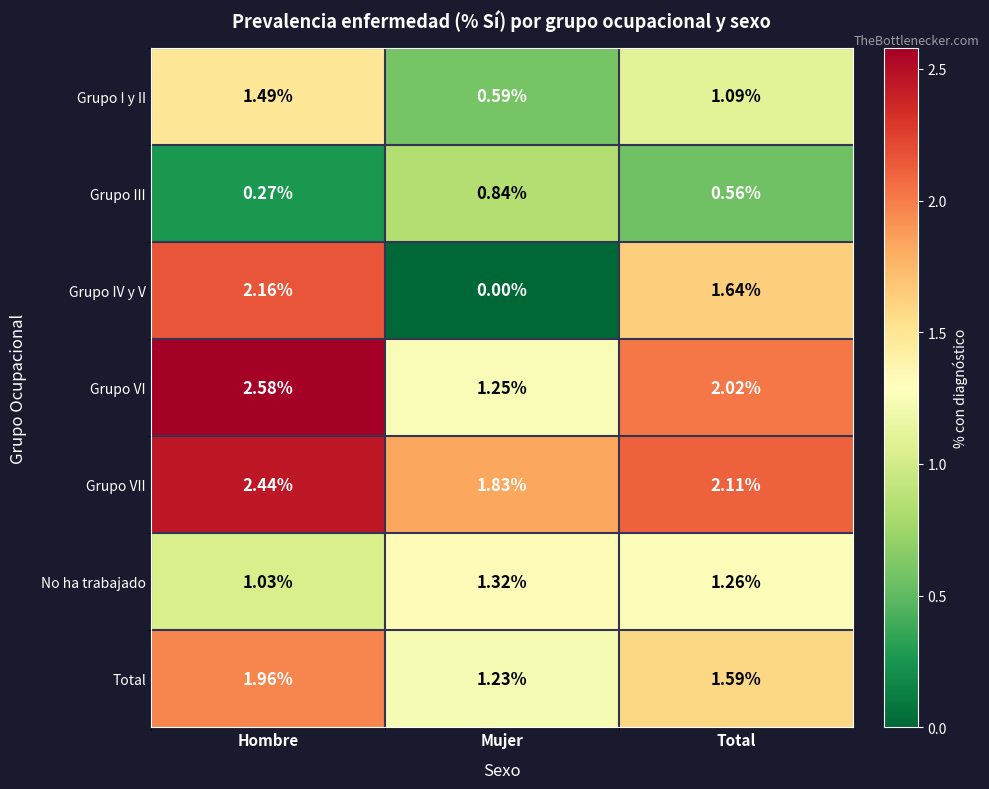

List the labels in order of Grupo VI value, largest first.

Hombre, Total, Mujer